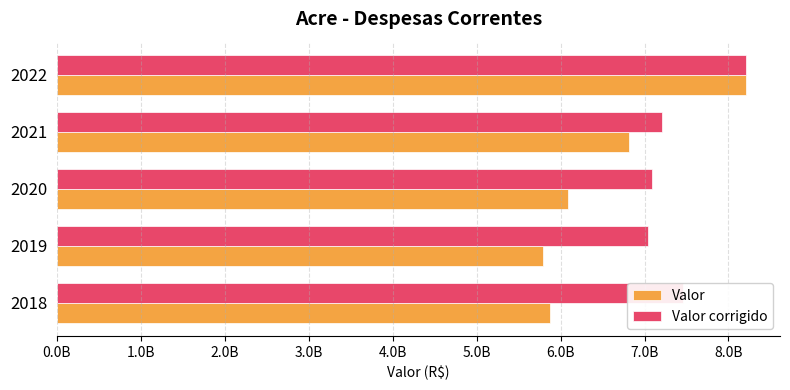

How many distinct data groups are displayed?

2